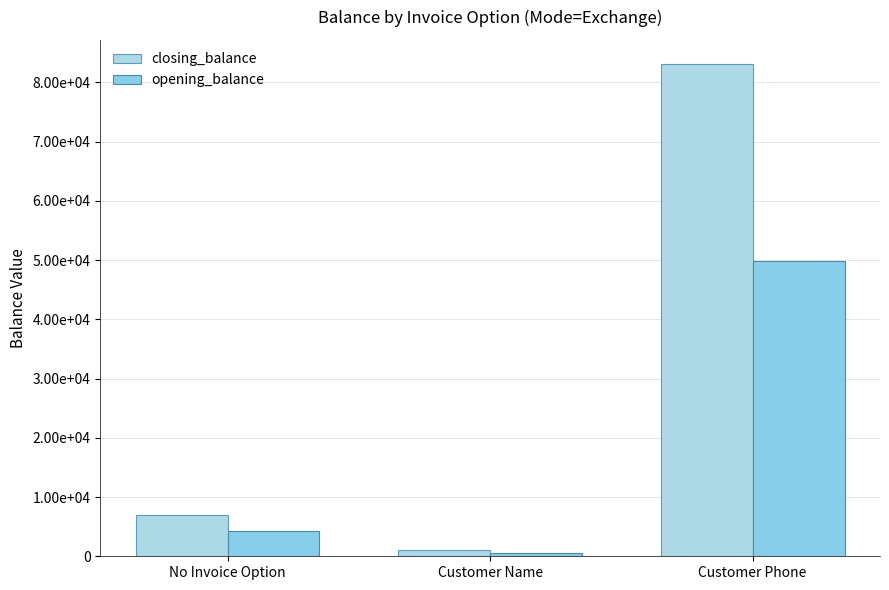

Which category has the highest value across all series?

Customer Phone